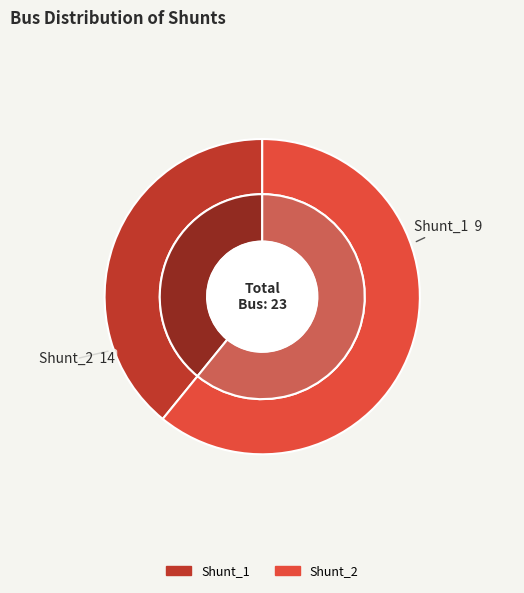

Does any single category account for the majority?

Yes